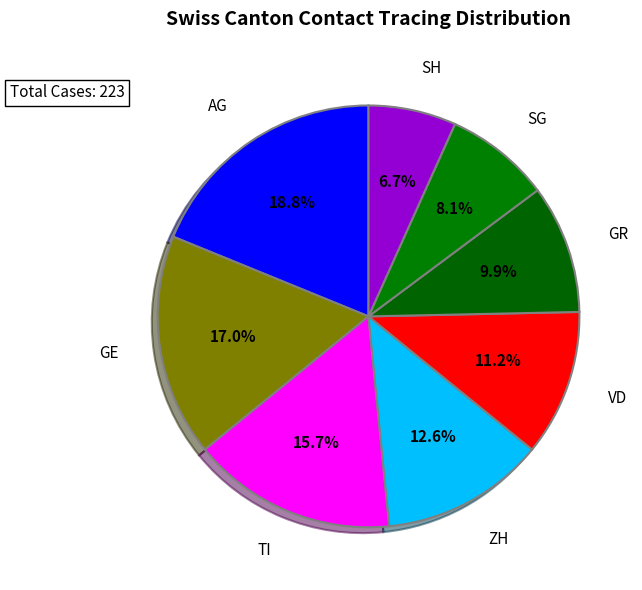

Is there any slice that represents more than half of the pie?

No